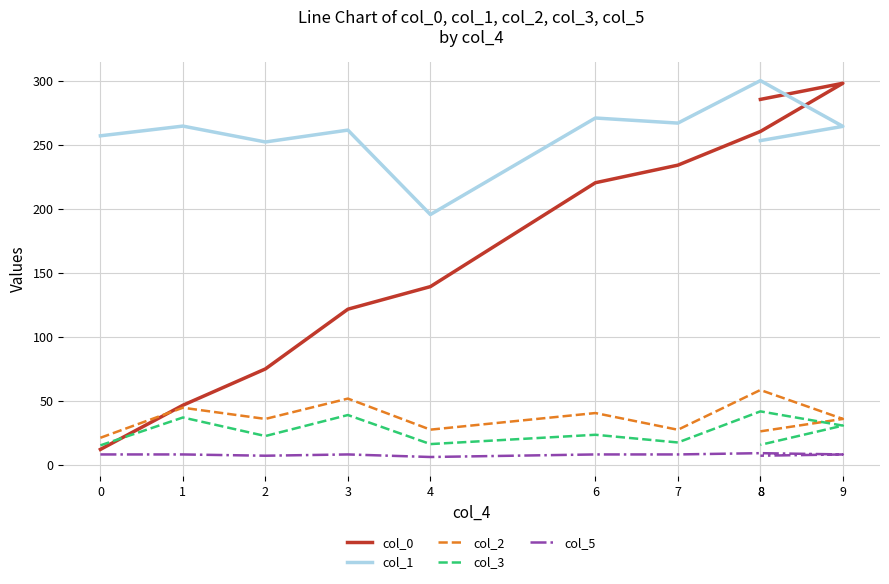

Is it true that col_5 equals 7.0 at 8?

True